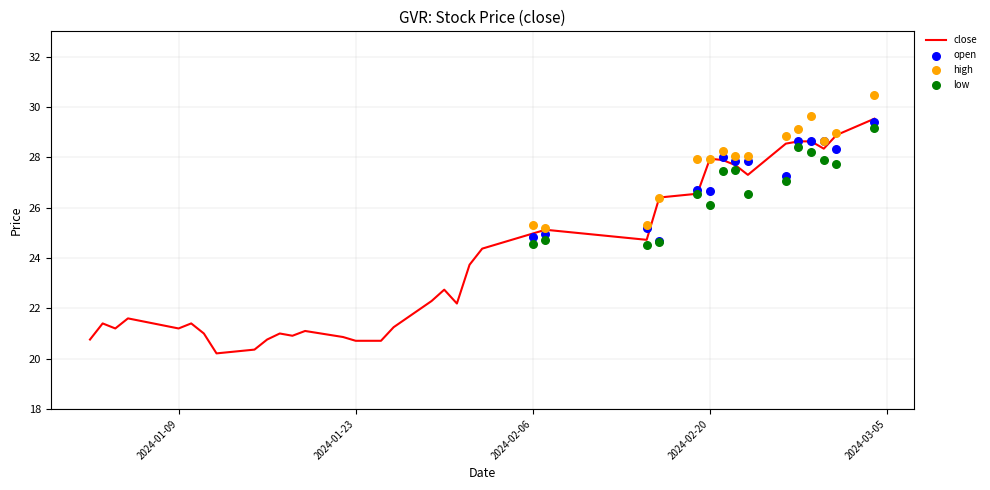

What is the highest value of the close series?

29.5